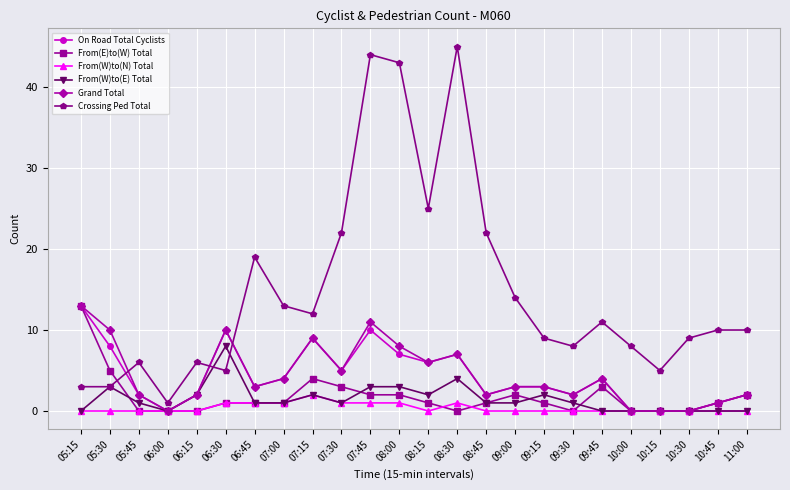

What is the average value of the From(E)to(W) Total series?

2